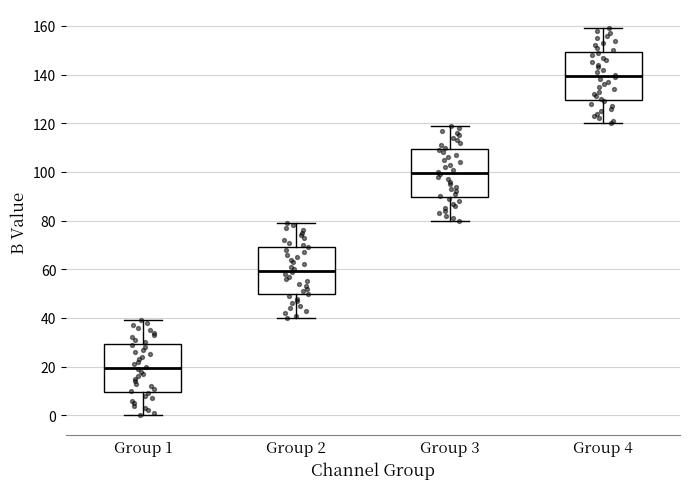

Where is the lower edge of the box for Group 4 on the y-axis? The values are not printed on the chart, so give them approximately, as read against the axis.

130